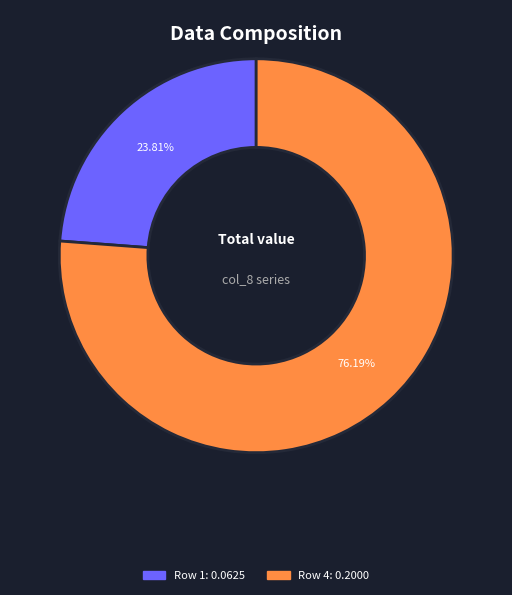

Does any single category account for the majority?

Yes